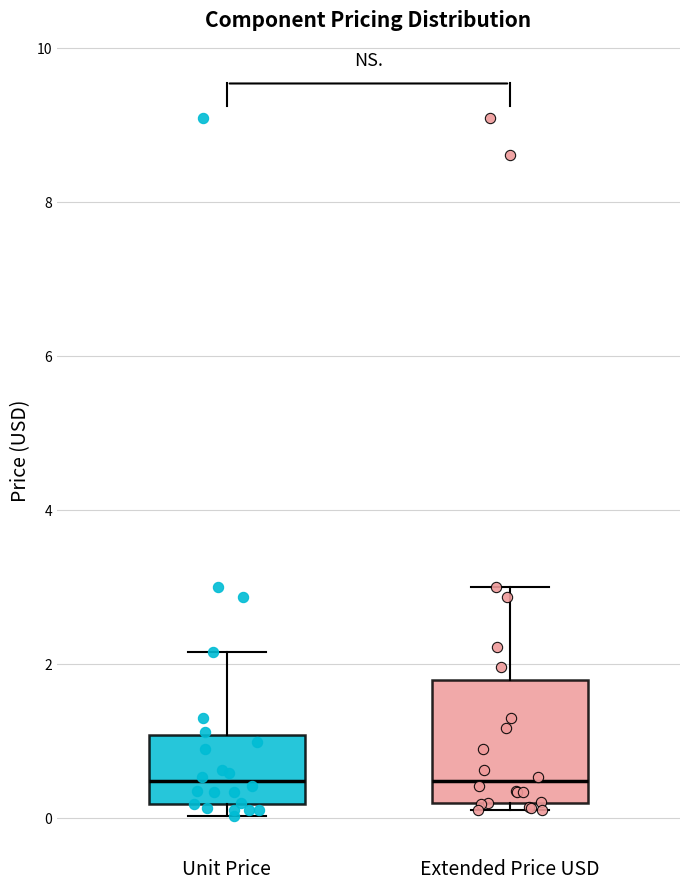

Which box is the tallest, from its lower edge to its upper edge?

Extended Price USD